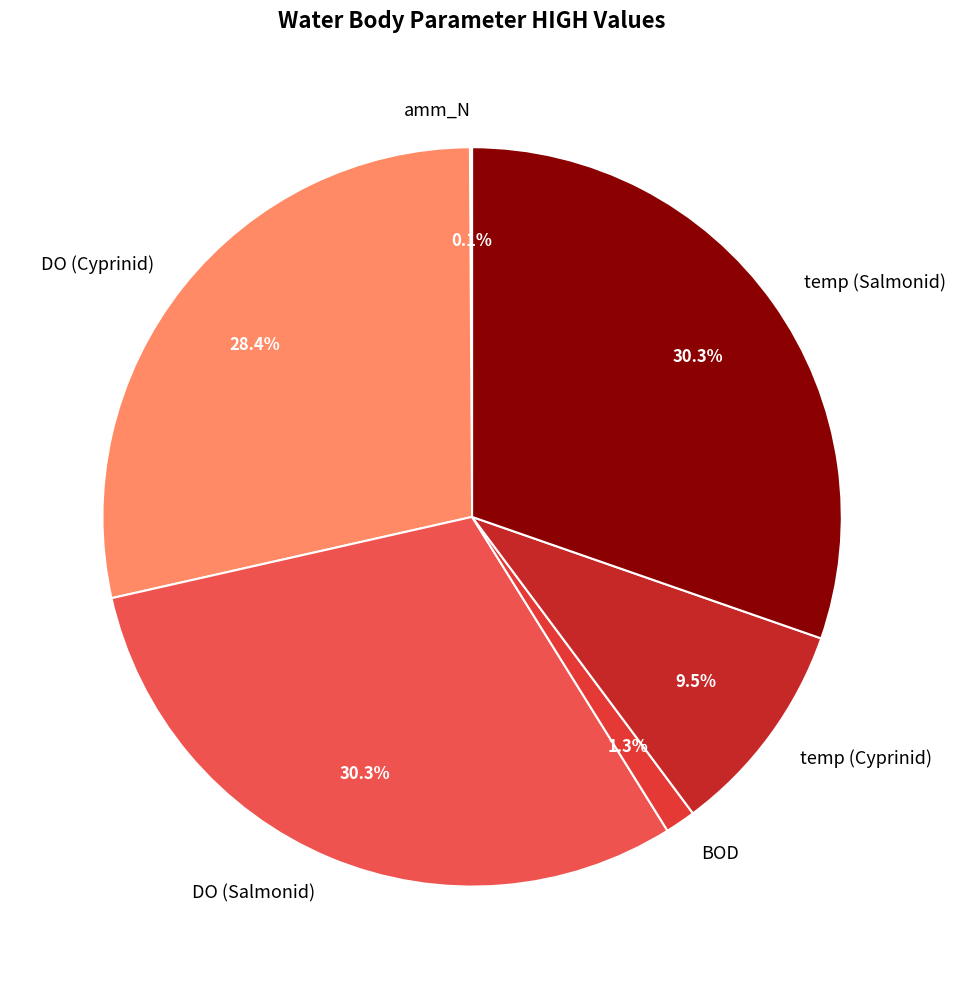

Between temp (Cyprinid) and DO (Cyprinid), which is larger?

DO (Cyprinid)